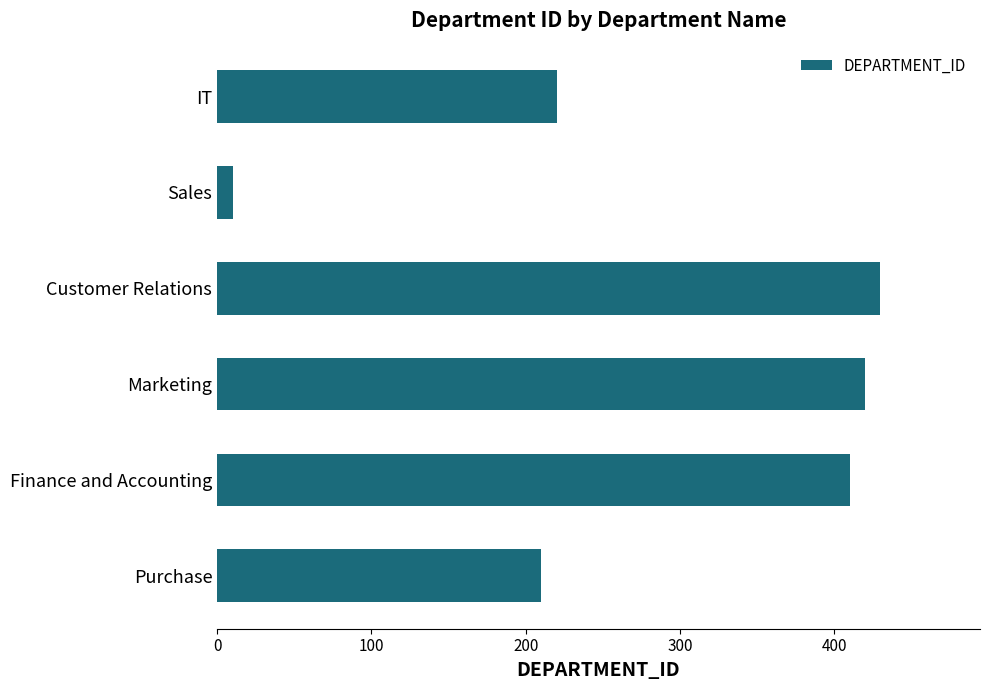

Which has a higher value, Sales or Marketing?

Marketing